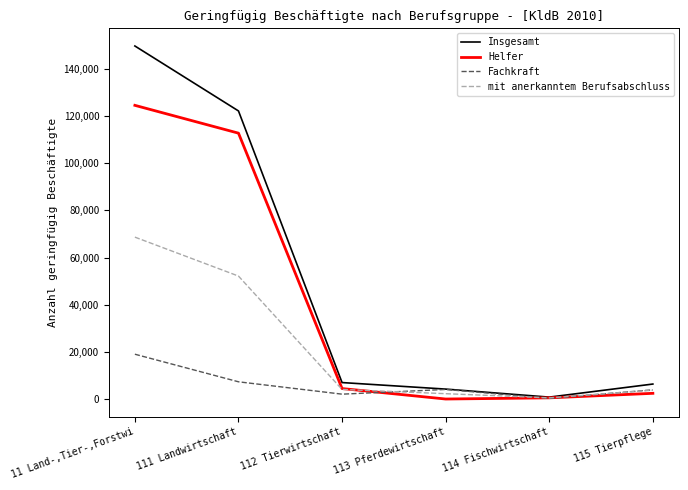

Which series has the largest total across all categories?

Insgesamt